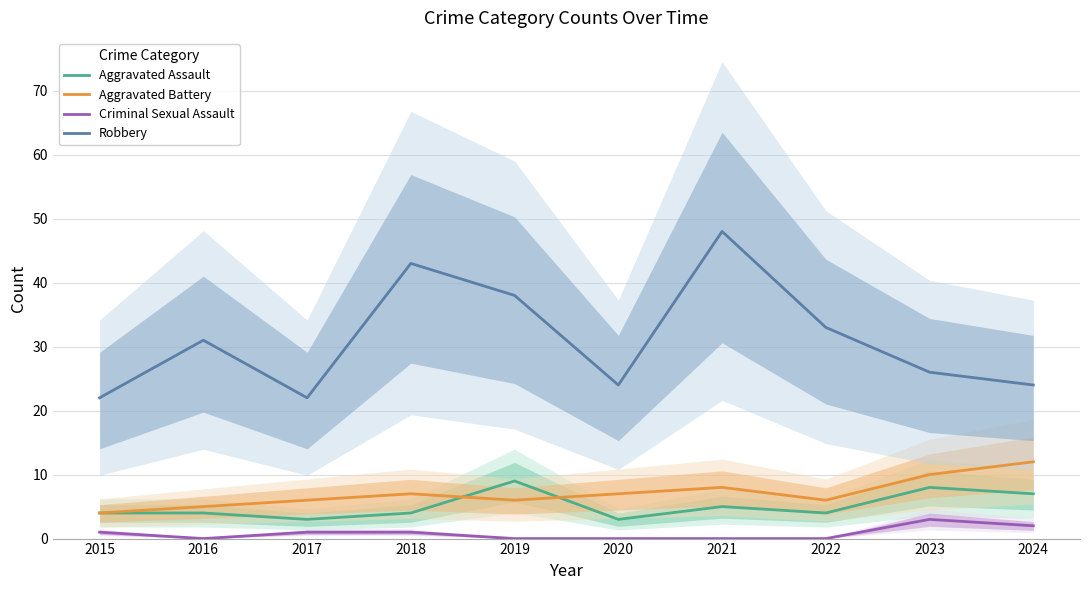

What is the sum of the Robbery values at 2020 and 2017?

46